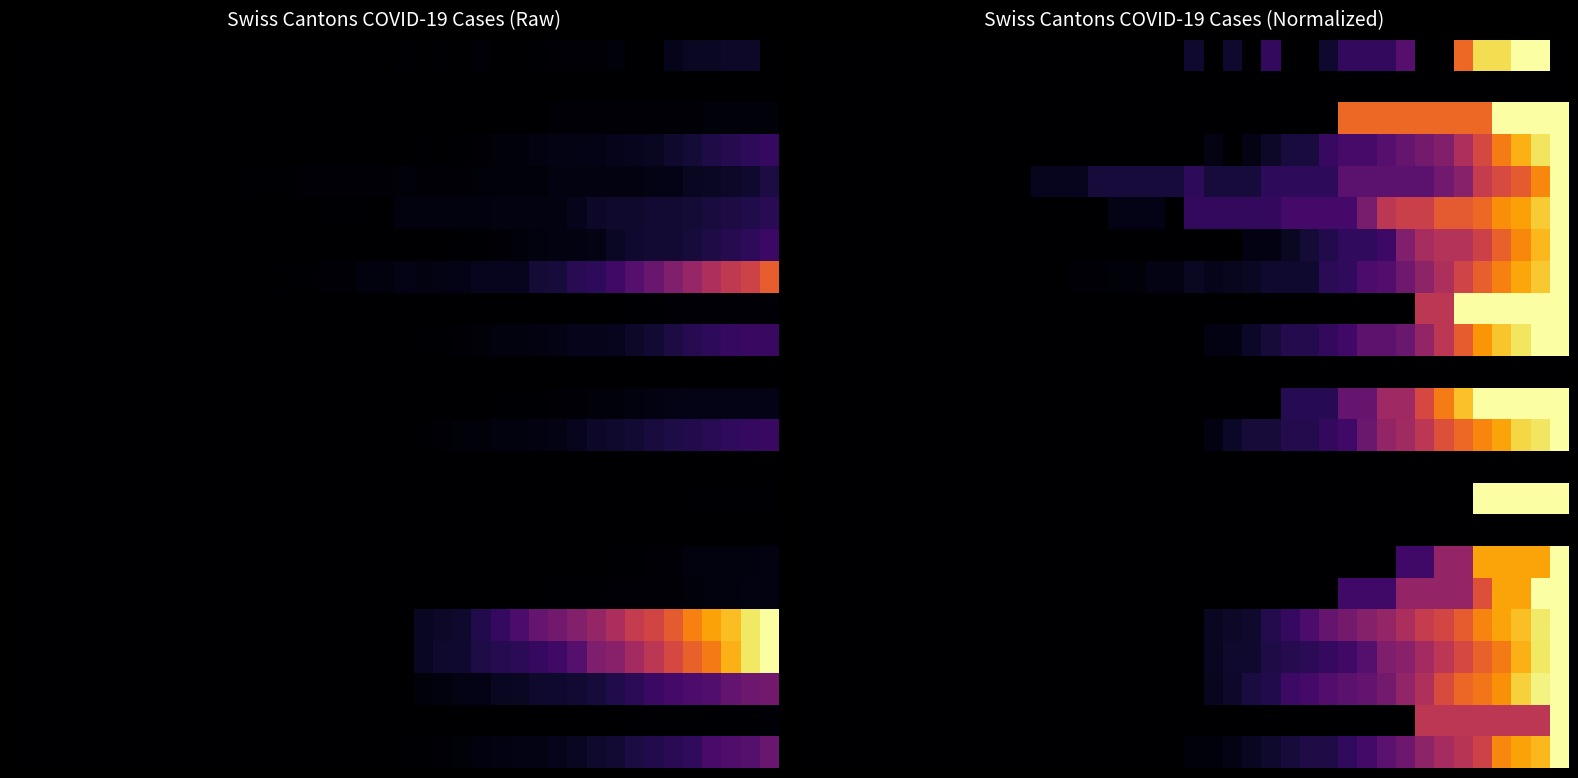

What is the total value across all series at 29?

4.2